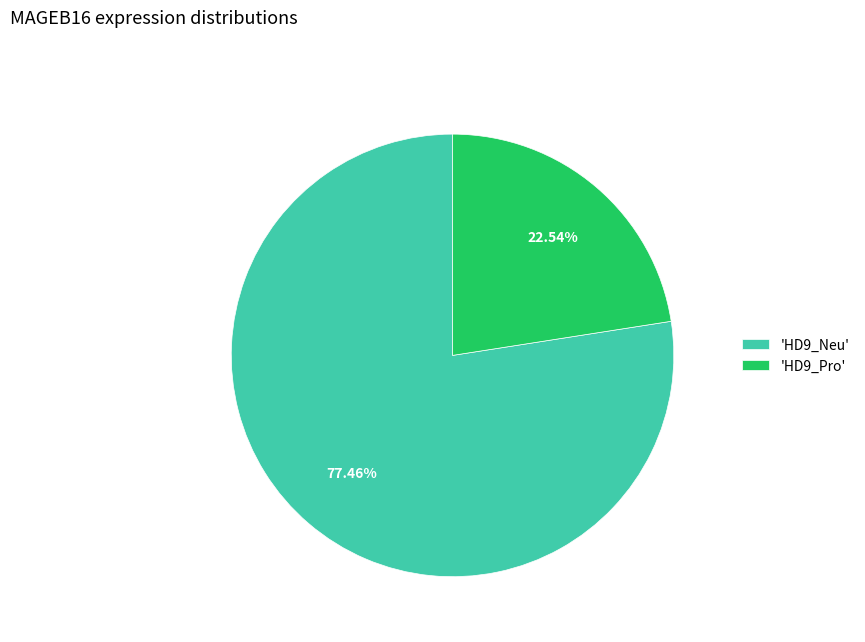

Does any single category account for the majority?

Yes